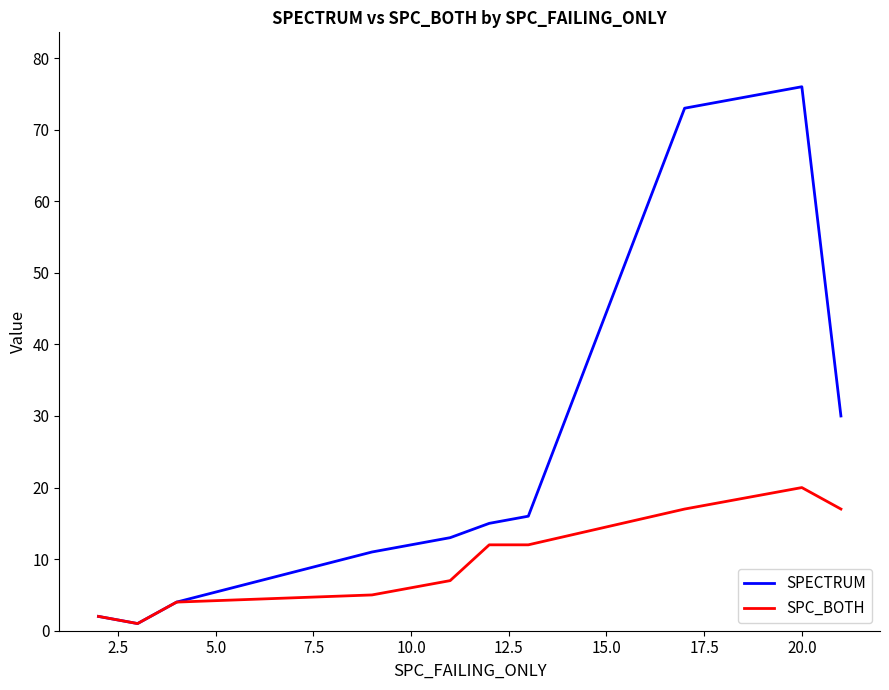

Where does the SPECTRUM series first go above 13?

15.0